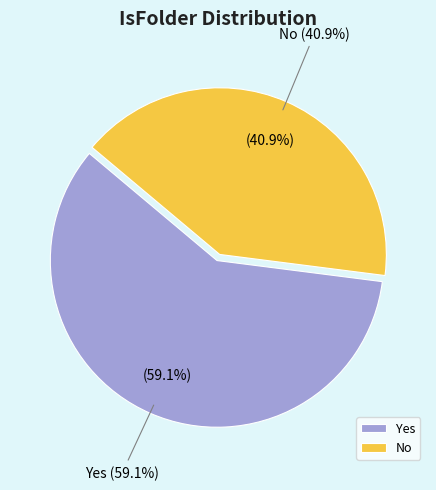

What is the largest slice in the pie chart?

Yes